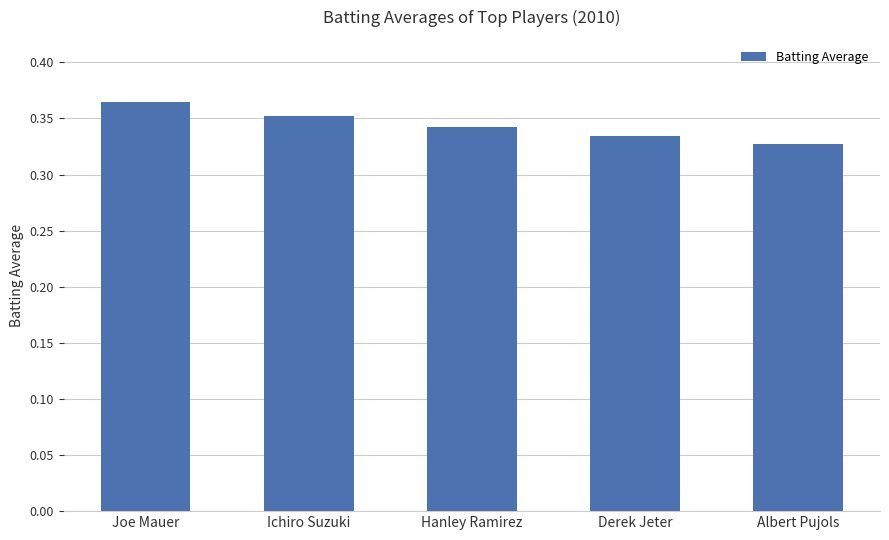

Which label corresponds to the smallest value in the chart?

Albert Pujols